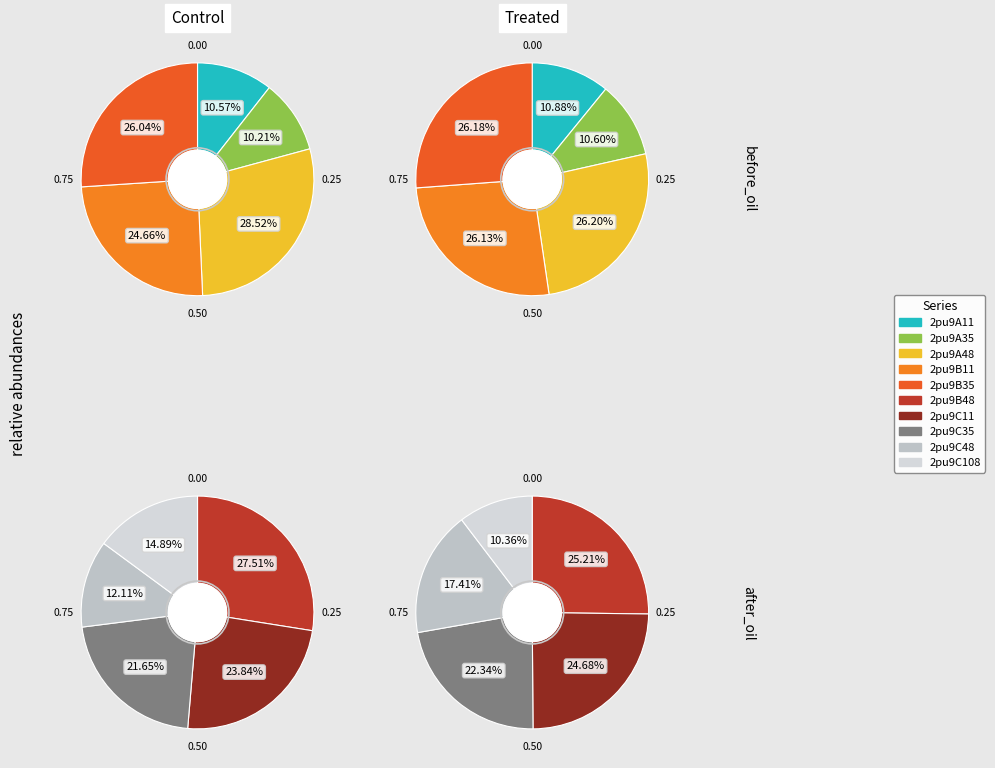

Does 2pu9C11 represent more than half of the total?

No